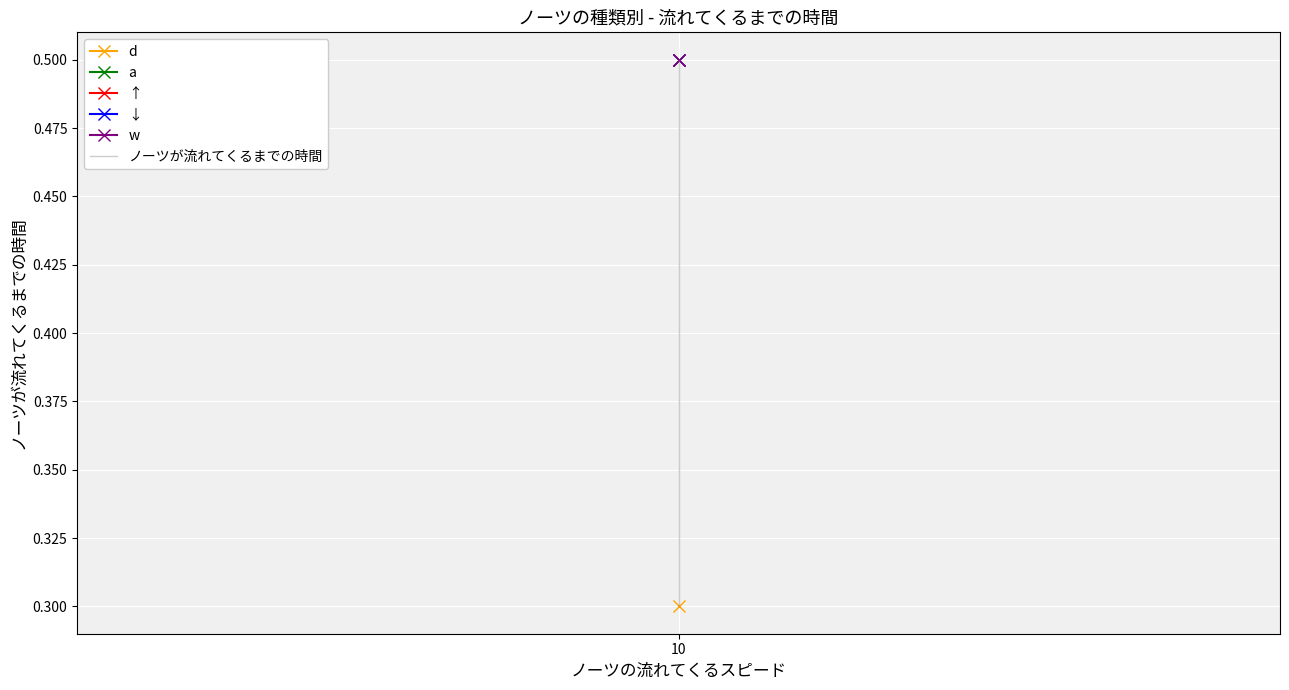

At which category does the chart reach its minimum across all series?

10